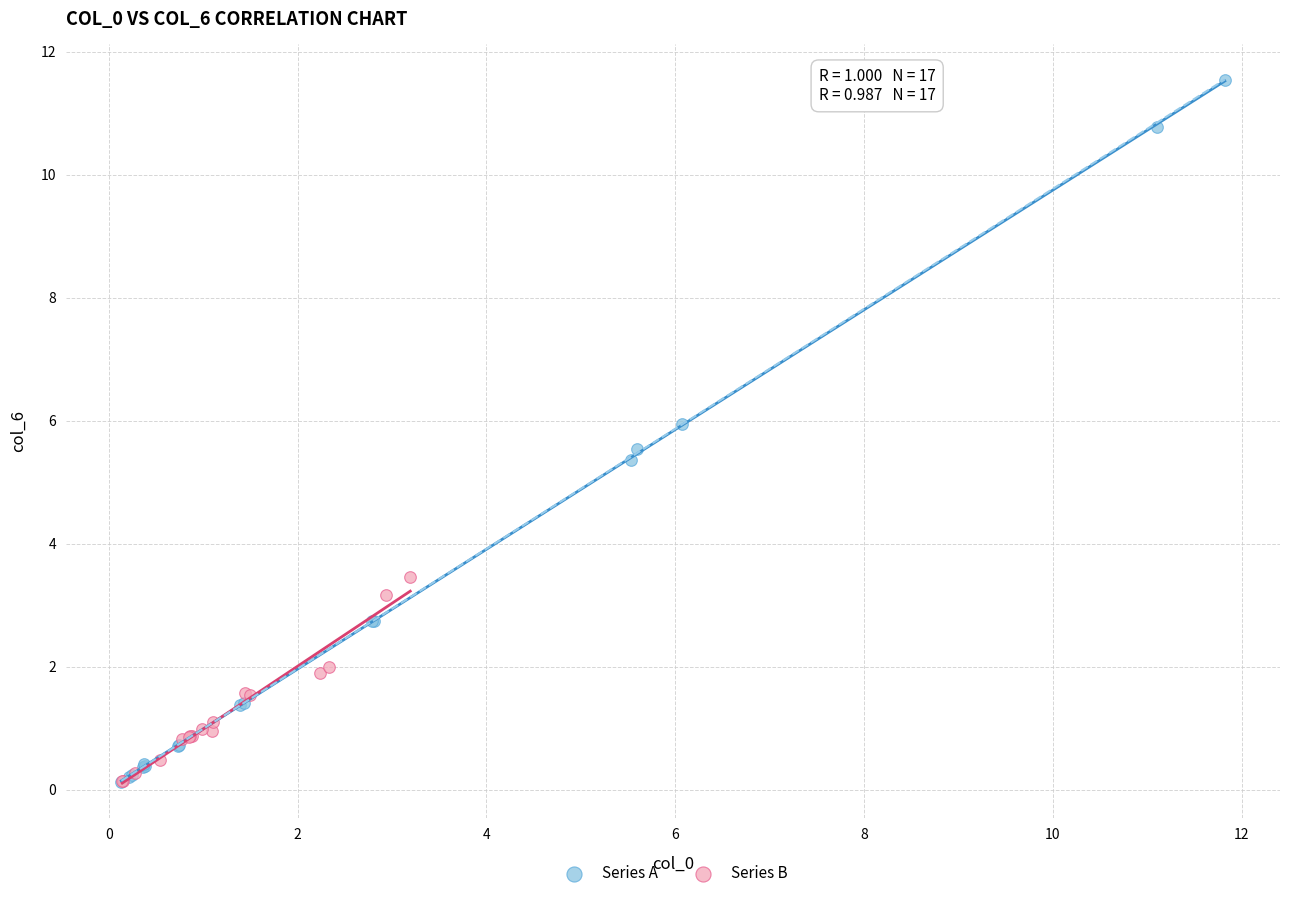

Which series has the largest Y range (max minus min)?

Series A